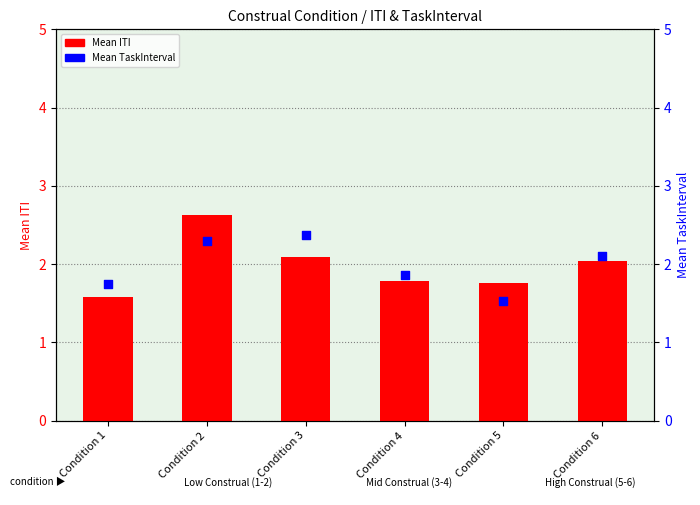

Which series reaches the maximum Y coordinate?

Mean ITI